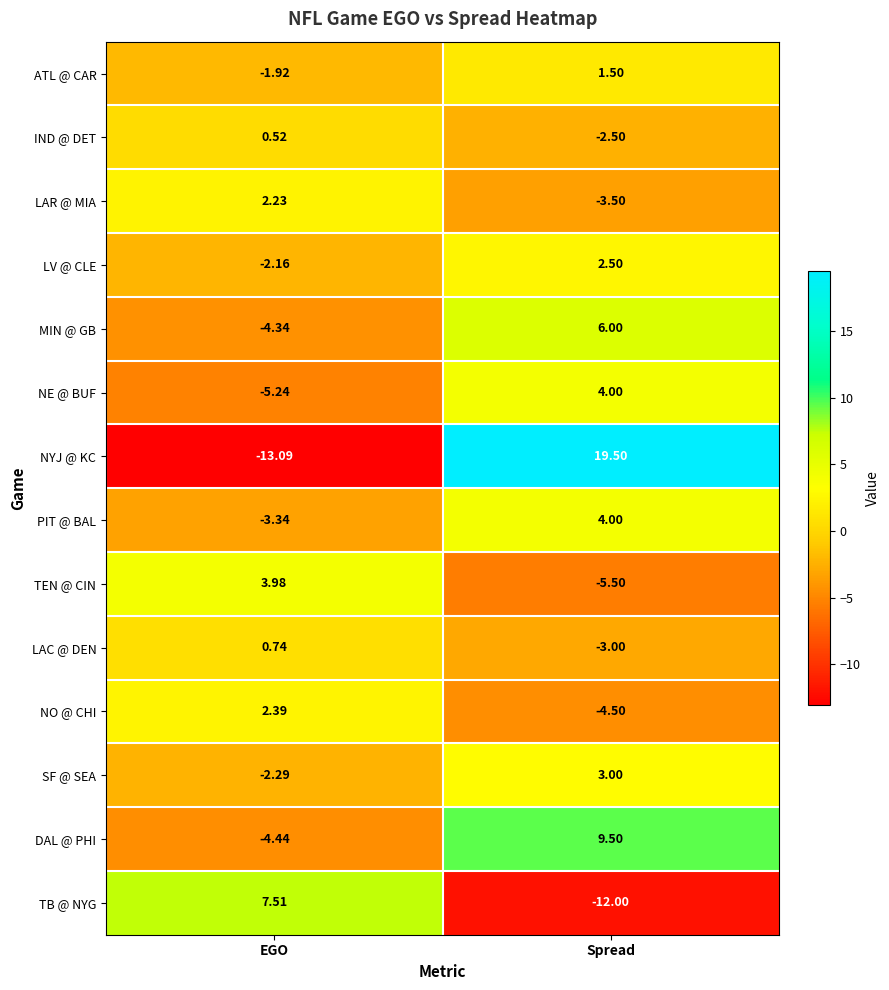

At which label does LAR @ MIA first exceed 2?

EGO